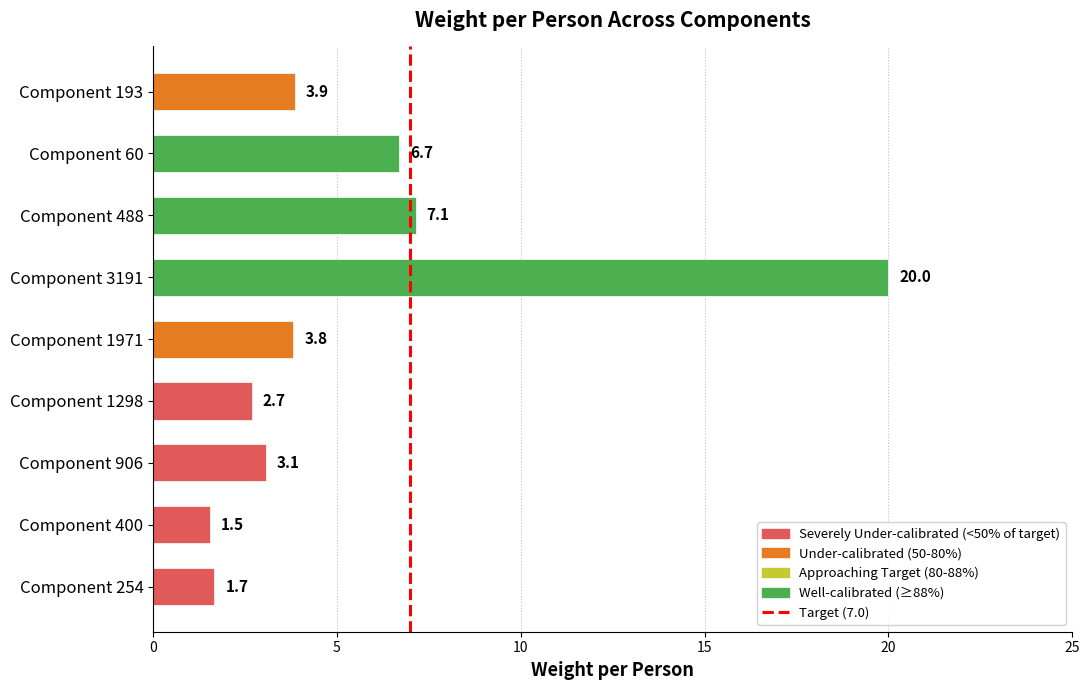

Are the bars grouped side by side (vs. stacked)?

No